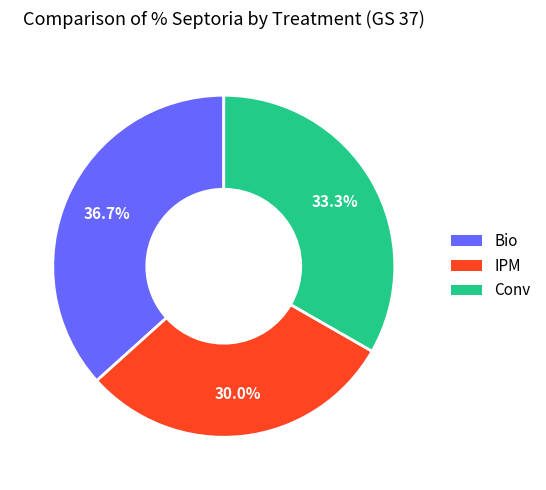

Which category has the smallest portion of the pie?

IPM